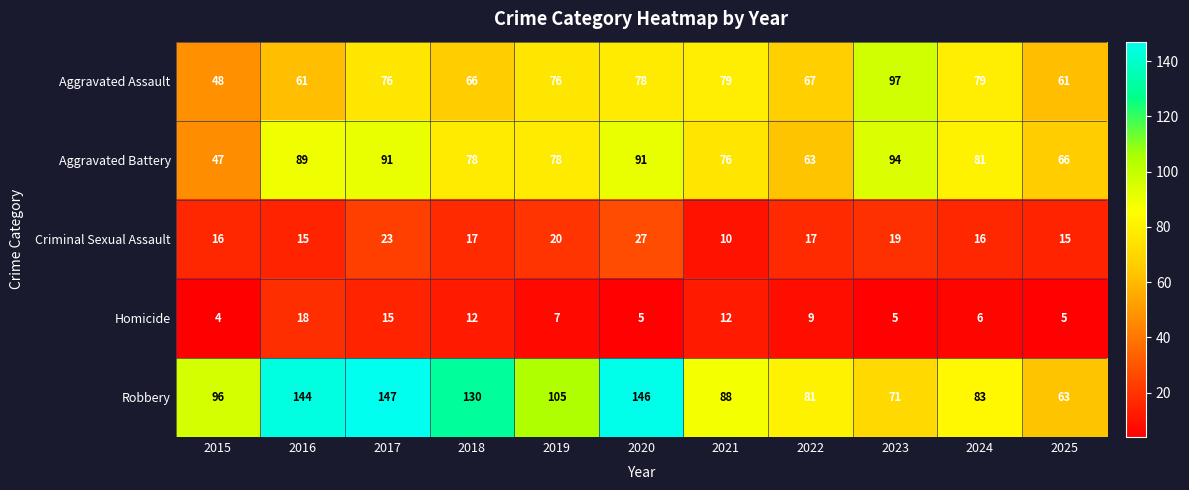

At which category is the sum across all series the highest?

2017